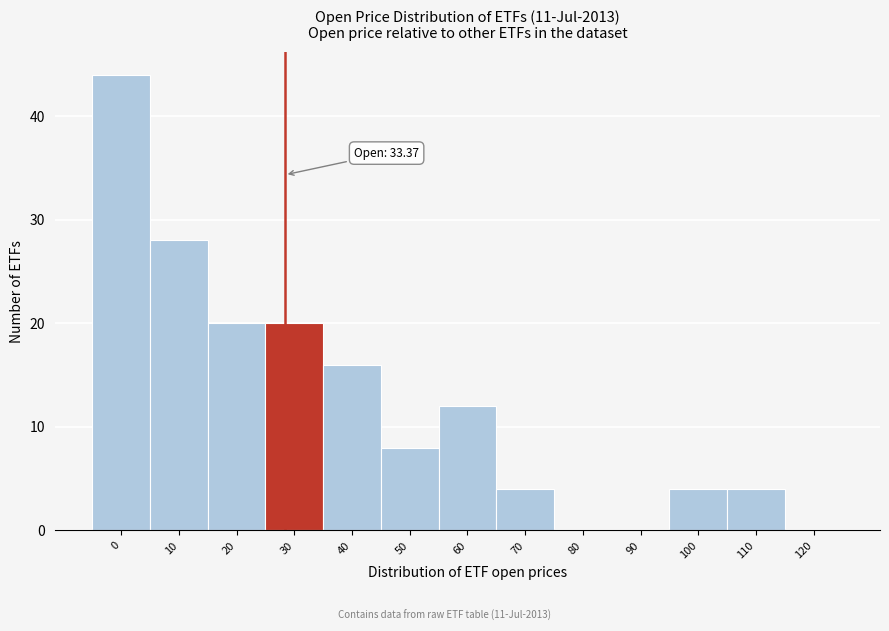

Reading left to right, list all the values displayed in this chart.

0=44	10=28	20=20	30=20	40=16	50=8	60=12	70=4	80=0	90=0	100=4	110=4	120=0